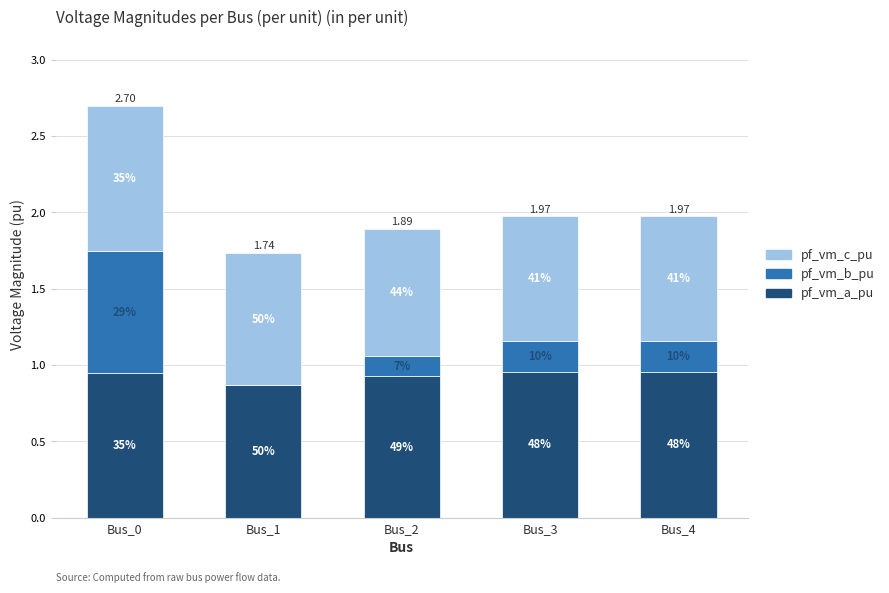

Are the bars horizontal?

No